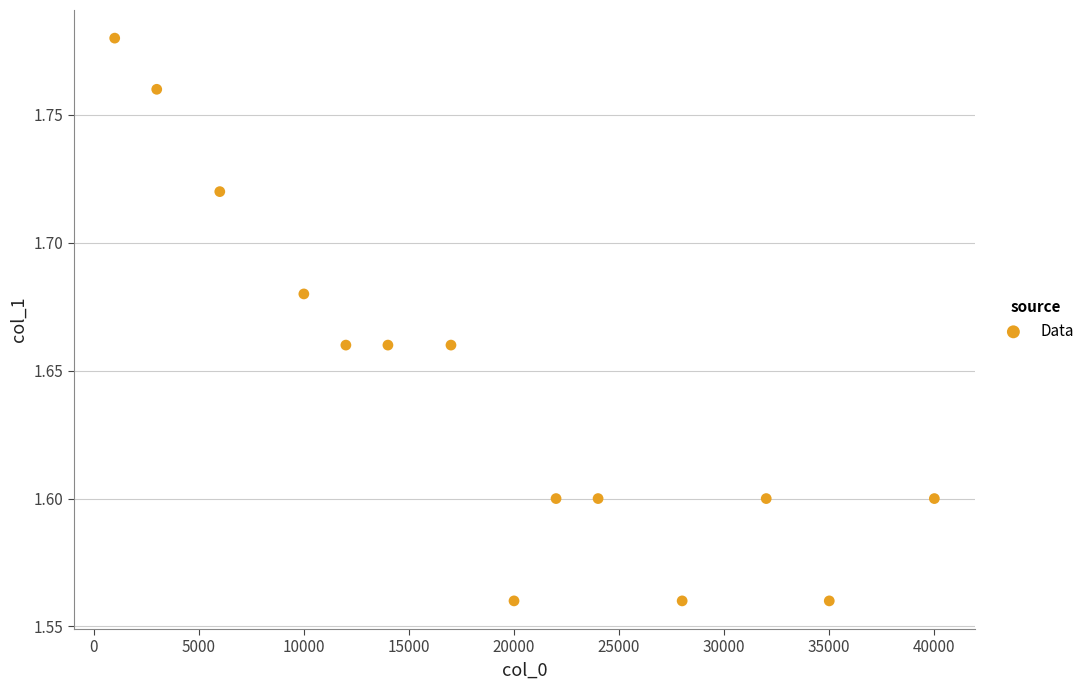

What is the range of X values (max minus min)?

39000.0